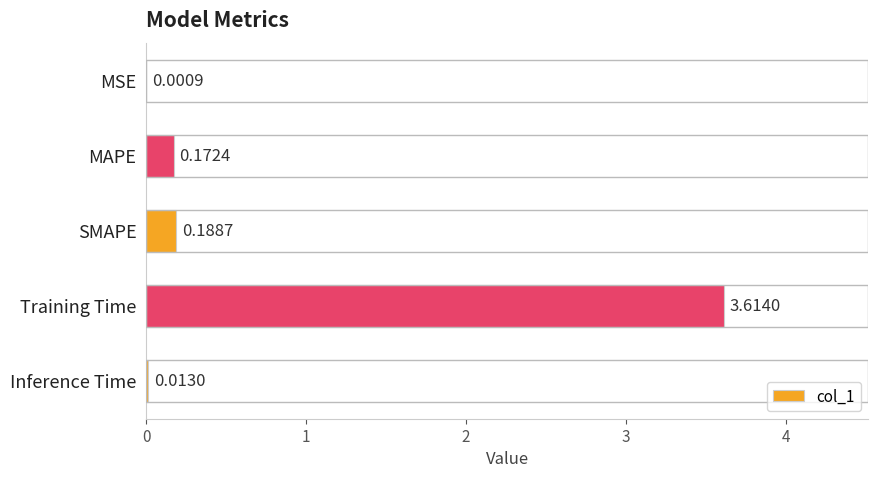

What is the maximum value shown in the chart?

3.6